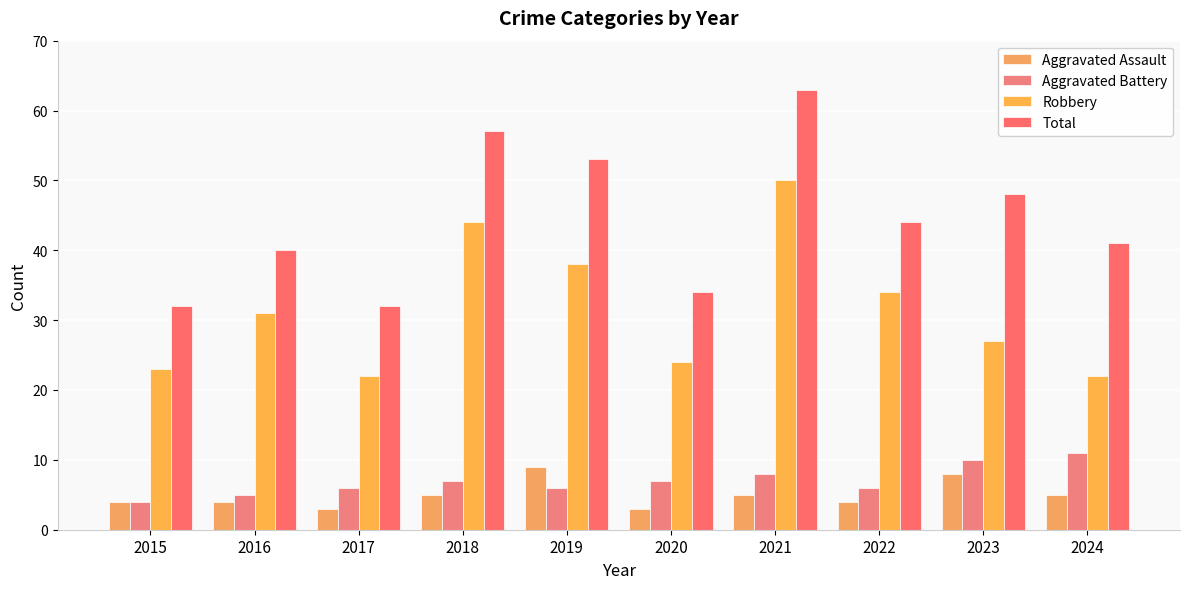

True or false: Aggravated Assault has a value of 5 at 2021.

True